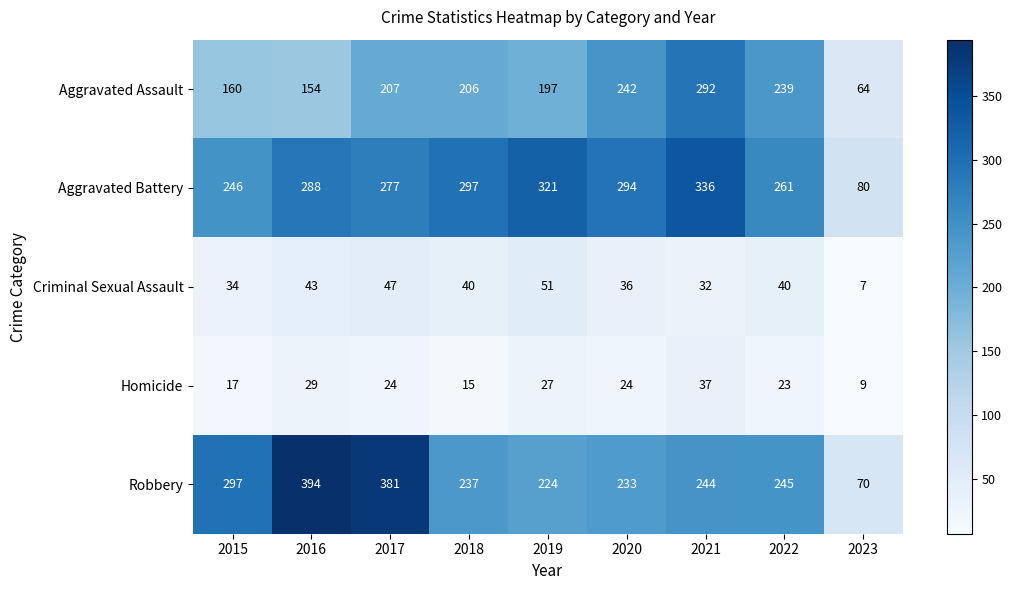

What is the difference between the maximum and minimum values in the Robbery series?

324